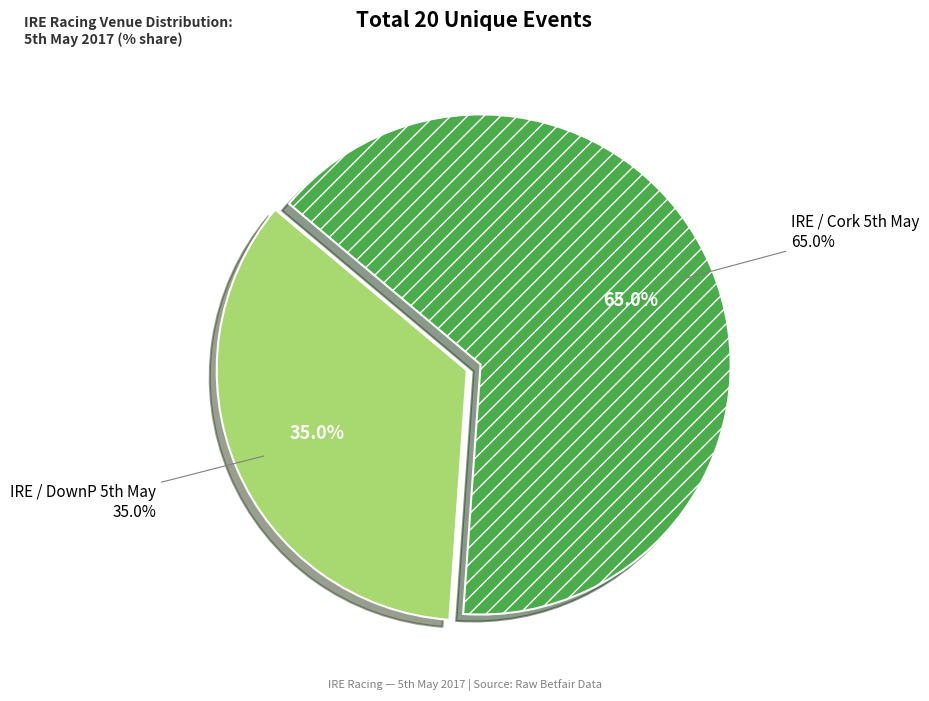

What is the largest slice in the pie chart?

IRE / Cork 5th May